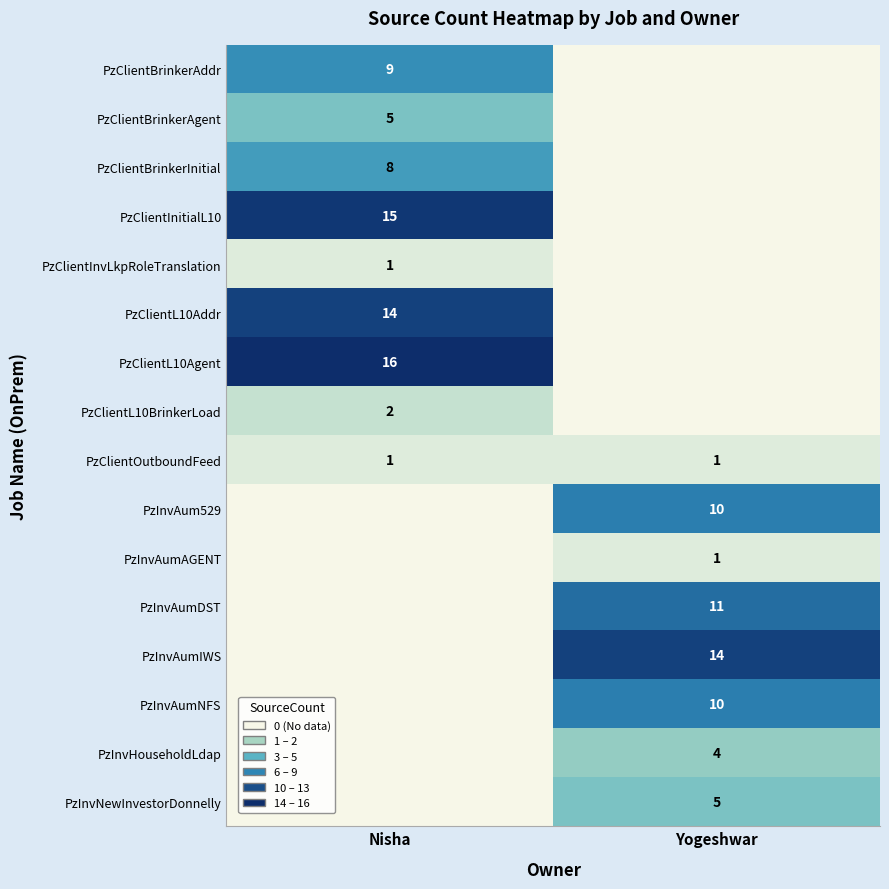

The value of PzClientL10BrinkerLoad at Nisha is 2. True or false?

True